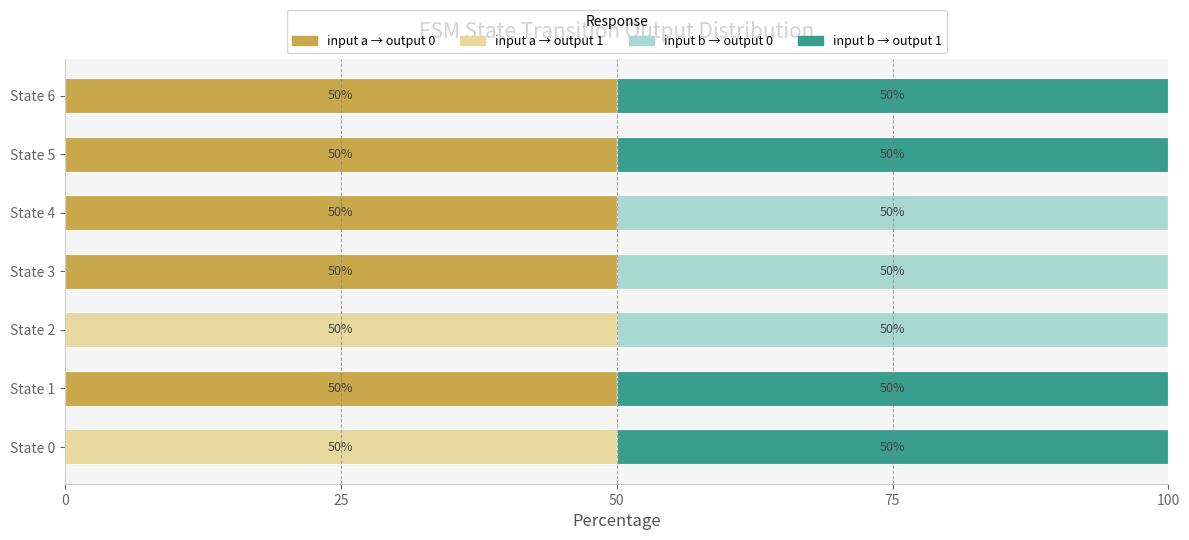

Count the number of categories in the chart.

7